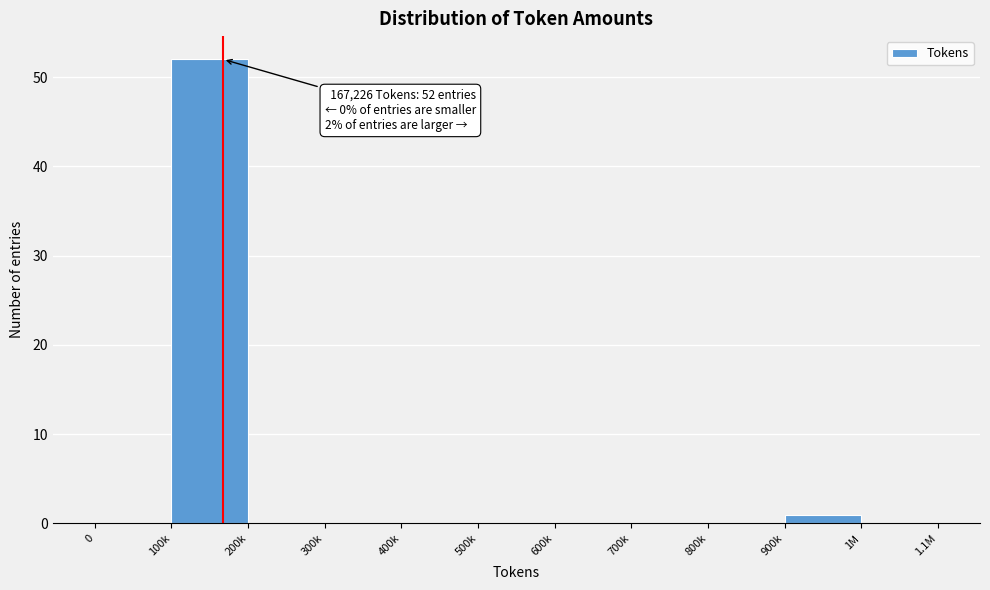

Reading left to right, list all the values displayed in this chart.

0=0	100k=52	200k=0	300k=0	400k=0	500k=0	600k=0	700k=0	800k=0	900k=1	1M=0